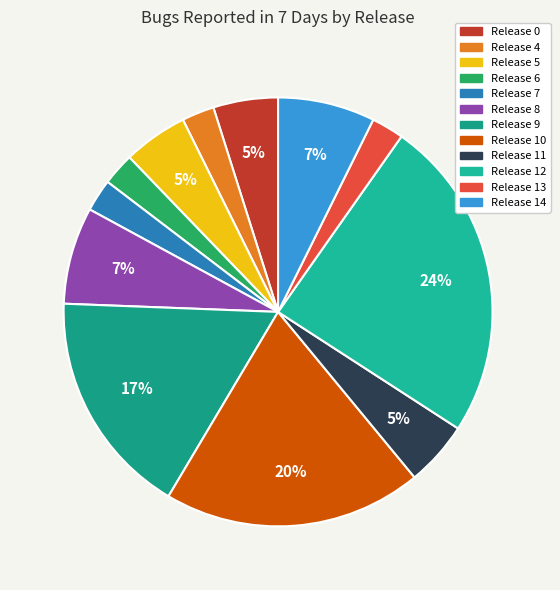

What is the largest slice in the pie chart?

Release 12